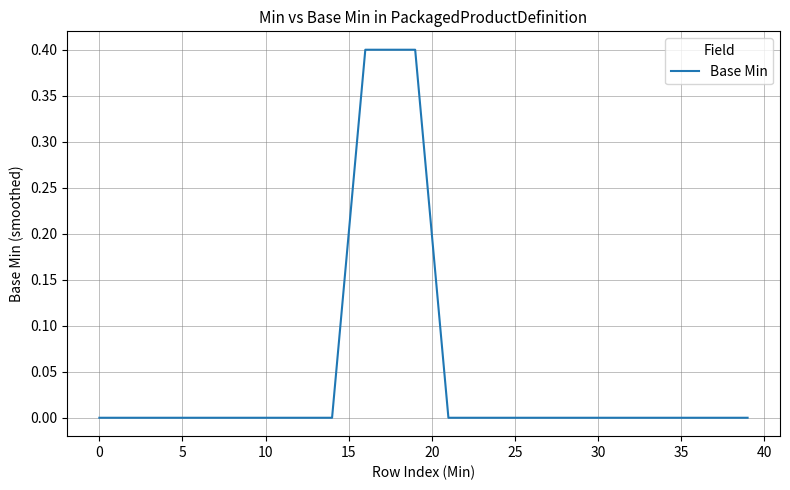

What is the maximum value shown in the chart?

0.4